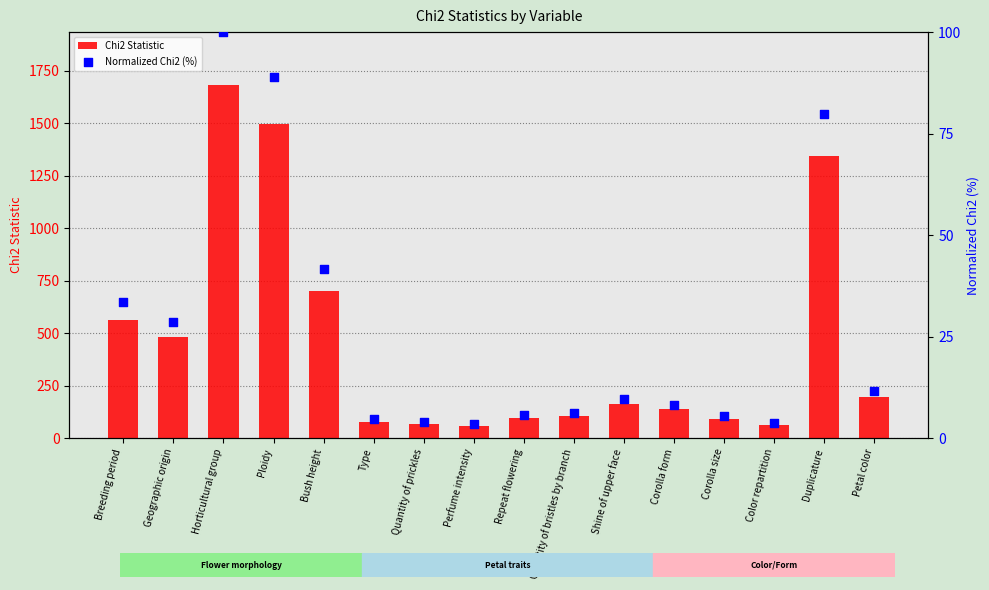

Which series reaches the maximum Y coordinate?

Chi2 Statistic